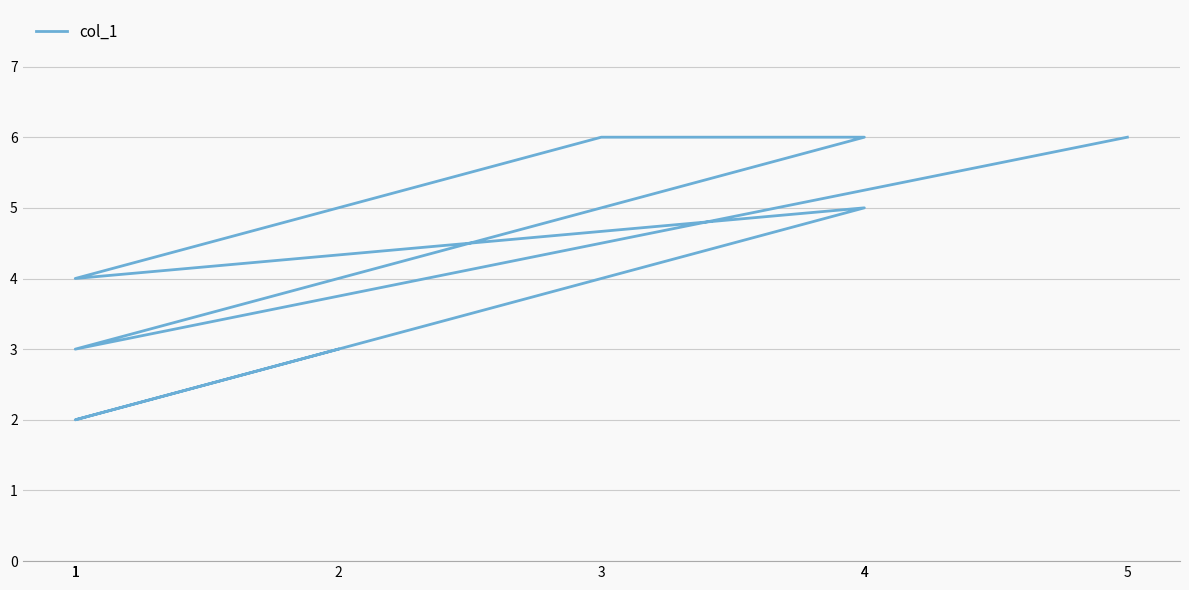

How many interior local peaks (higher than both neighbors) does the data have?

1